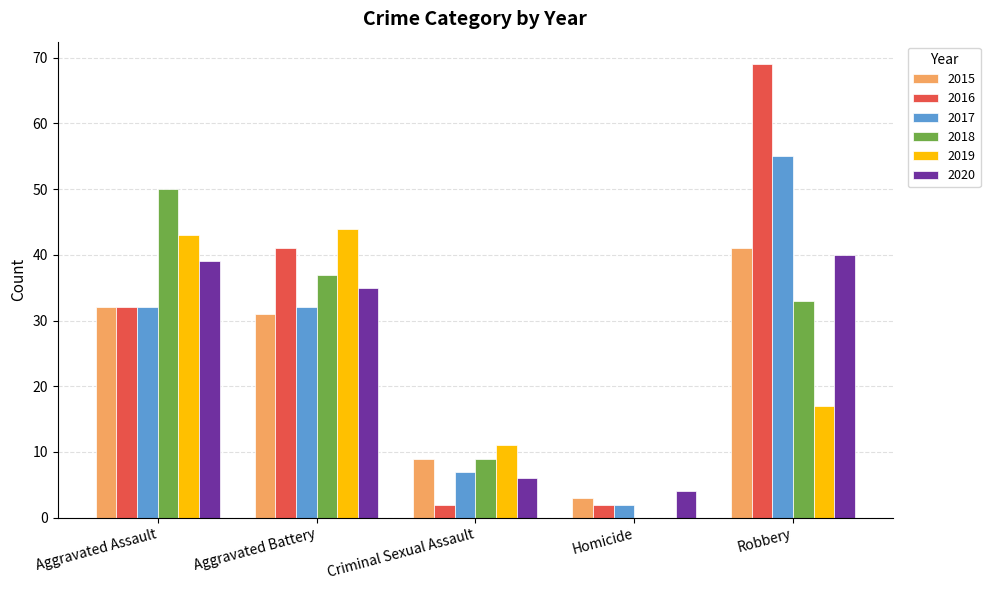

At which label is 2016 closest to 35?

Aggravated Assault